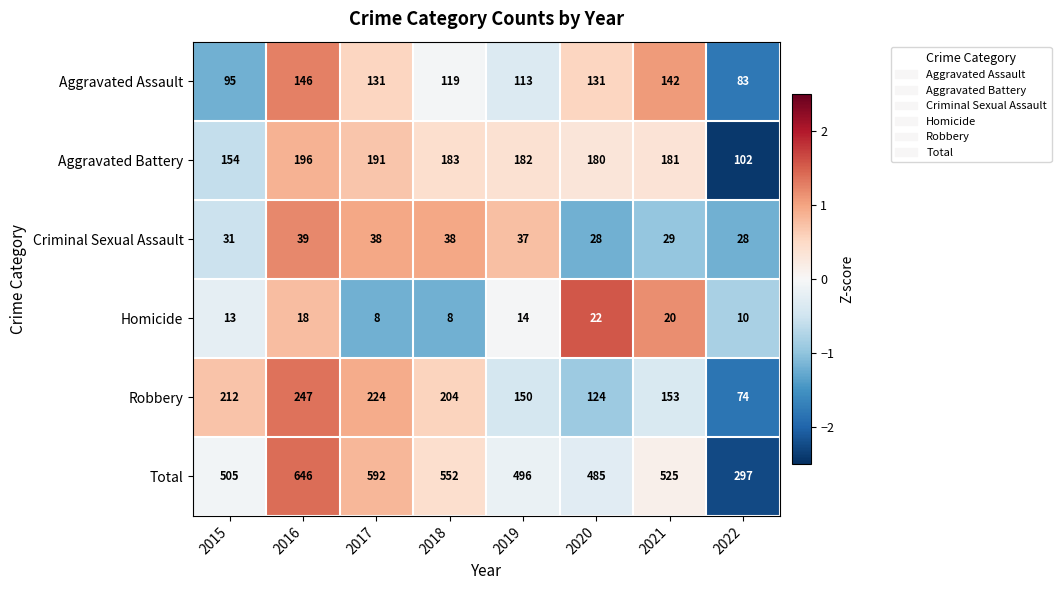

What is the total value across all series at 2015?

1010